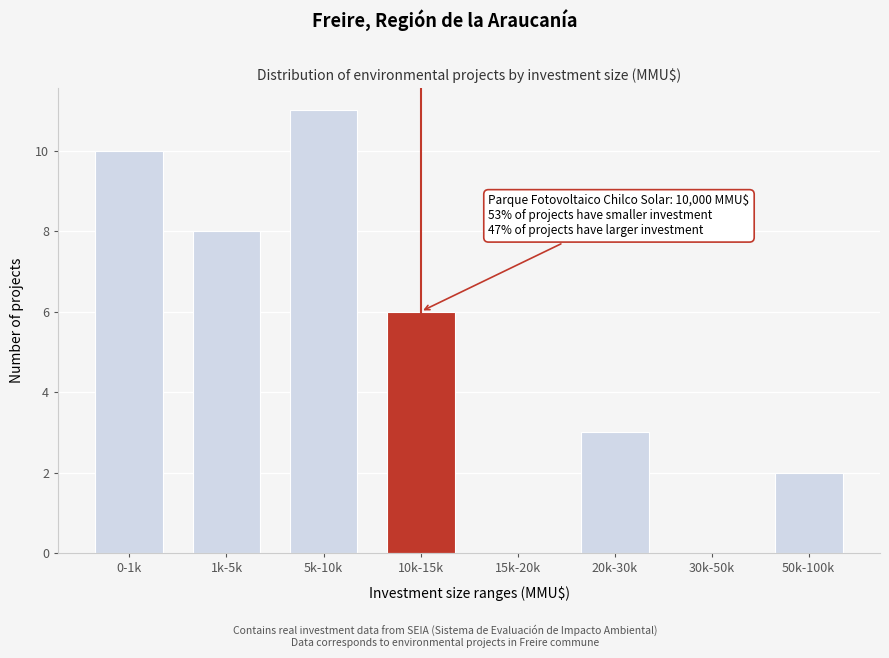

Reading right to left, what are all the values shown in this chart?

50k-100k=2	30k-50k=0	20k-30k=3	15k-20k=0	10k-15k=6	5k-10k=11	1k-5k=8	0-1k=10